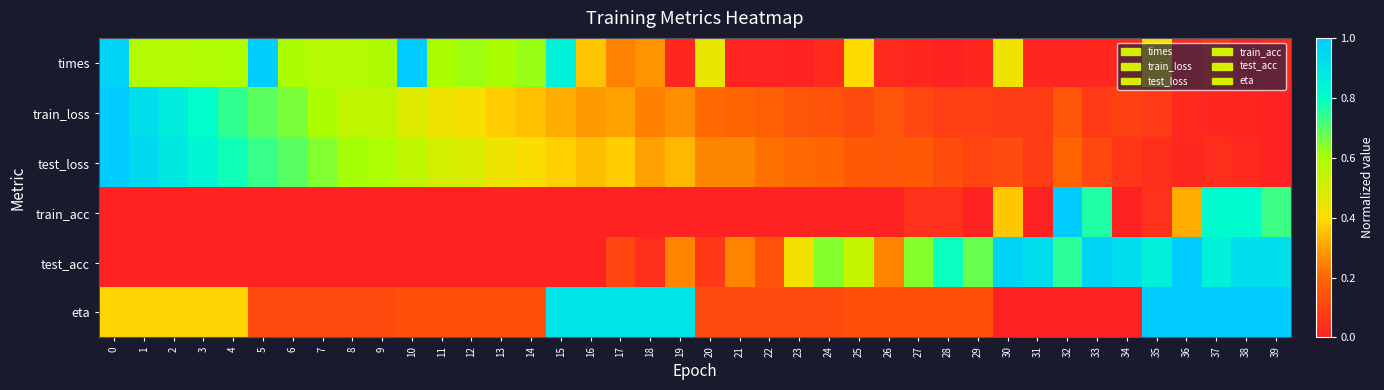

Reading right to left, list all the values displayed in this chart.

times: 39=0.0	38=0.0	37=0.1	36=0.0	35=0.4	34=0.0	33=0.0	32=0.0	31=0.0	30=0.4	29=0.0	28=0.0	27=0.0	26=0.0	25=0.4	24=0.0	23=0.0	22=0.0	21=0.0	20=0.5	19=0.0	18=0.3	17=0.2	16=0.4	15=0.9	14=0.6	13=0.6	12=0.6	11=0.6	10=1.0	9=0.6	8=0.6	7=0.6	6=0.6	5=1.0	4=0.6	3=0.6	2=0.6	1=0.6	0=1.0
train_loss: 39=0.0	38=0.0	37=0.0	36=0.0	35=0.1	34=0.1	33=0.1	32=0.2	31=0.1	30=0.1	29=0.1	28=0.1	27=0.1	26=0.2	25=0.1	24=0.1	23=0.2	22=0.2	21=0.2	20=0.2	19=0.3	18=0.2	17=0.3	16=0.3	15=0.3	14=0.4	13=0.4	12=0.4	11=0.4	10=0.5	9=0.6	8=0.5	7=0.6	6=0.7	5=0.7	4=0.7	3=0.8	2=0.9	1=0.9	0=1.0
test_loss: 39=0.0	38=0.0	37=0.0	36=0.0	35=0.0	34=0.1	33=0.1	32=0.2	31=0.1	30=0.1	29=0.1	28=0.1	27=0.2	26=0.2	25=0.2	24=0.2	23=0.2	22=0.2	21=0.3	20=0.3	19=0.3	18=0.3	17=0.4	16=0.4	15=0.4	14=0.4	13=0.4	12=0.5	11=0.5	10=0.5	9=0.6	8=0.6	7=0.6	6=0.7	5=0.7	4=0.8	3=0.8	2=0.9	1=0.9	0=1.0
train_acc: 39=0.7	38=0.8	37=0.8	36=0.3	35=0.0	34=0.0	33=0.8	32=1.0	31=0.0	30=0.4	29=0.0	28=0.0	27=0.0	26=0.0	25=0.0	24=0.0	23=0.0	22=0.0	21=0.0	20=0.0	19=0.0	18=0.0	17=0.0	16=0.0	15=0.0	14=0.0	13=0.0	12=0.0	11=0.0	10=0.0	9=0.0	8=0.0	7=0.0	6=0.0	5=0.0	4=0.0	3=0.0	2=0.0	1=0.0	0=0.0
test_acc: 39=0.9	38=0.9	37=0.9	36=1.0	35=0.9	34=0.9	33=1.0	32=0.7	31=0.9	30=1.0	29=0.7	28=0.8	27=0.6	26=0.3	25=0.5	24=0.6	23=0.4	22=0.1	21=0.3	20=0.1	19=0.3	18=0.0	17=0.1	16=0.0	15=0.0	14=0.0	13=0.0	12=0.0	11=0.0	10=0.0	9=0.0	8=0.0	7=0.0	6=0.0	5=0.0	4=0.0	3=0.0	2=0.0	1=0.0	0=0.0
eta: 39=1.0	38=1.0	37=1.0	36=1.0	35=1.0	34=0.0	33=0.0	32=0.0	31=0.0	30=0.0	29=0.1	28=0.1	27=0.1	26=0.1	25=0.1	24=0.1	23=0.1	22=0.1	21=0.1	20=0.1	19=0.9	18=0.9	17=0.9	16=0.9	15=0.9	14=0.1	13=0.1	12=0.1	11=0.1	10=0.1	9=0.1	8=0.1	7=0.1	6=0.1	5=0.1	4=0.4	3=0.4	2=0.4	1=0.4	0=0.4